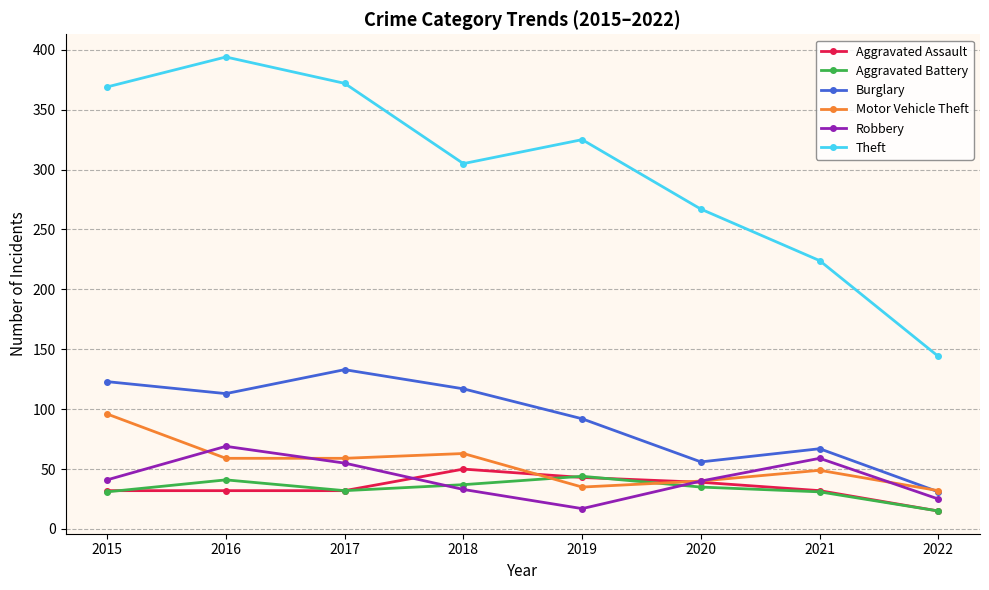

True or false: Motor Vehicle Theft has a value of 26 at 2015.

False